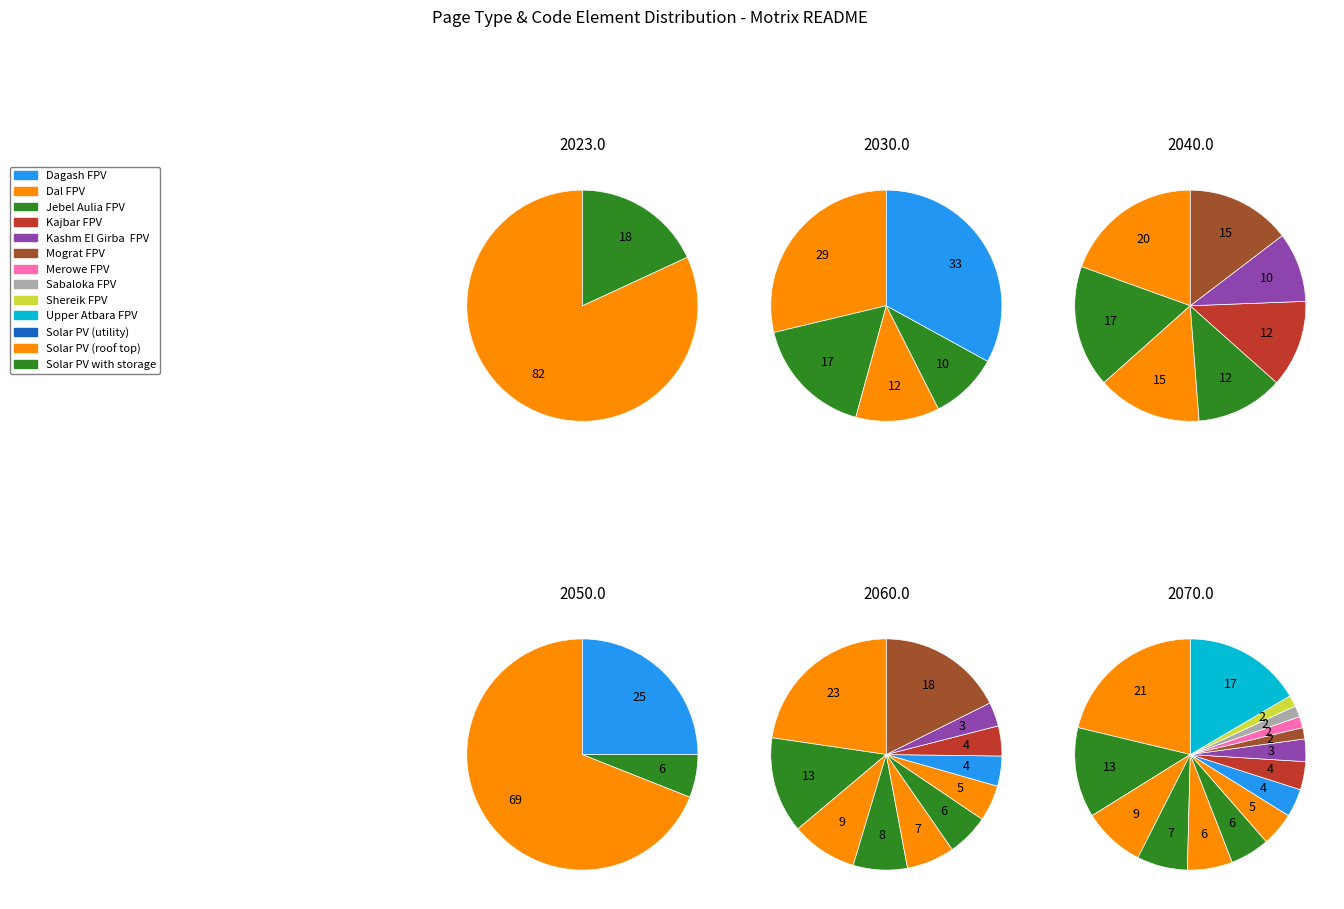

True or false: GitHub accounts for 1% of the total.

False